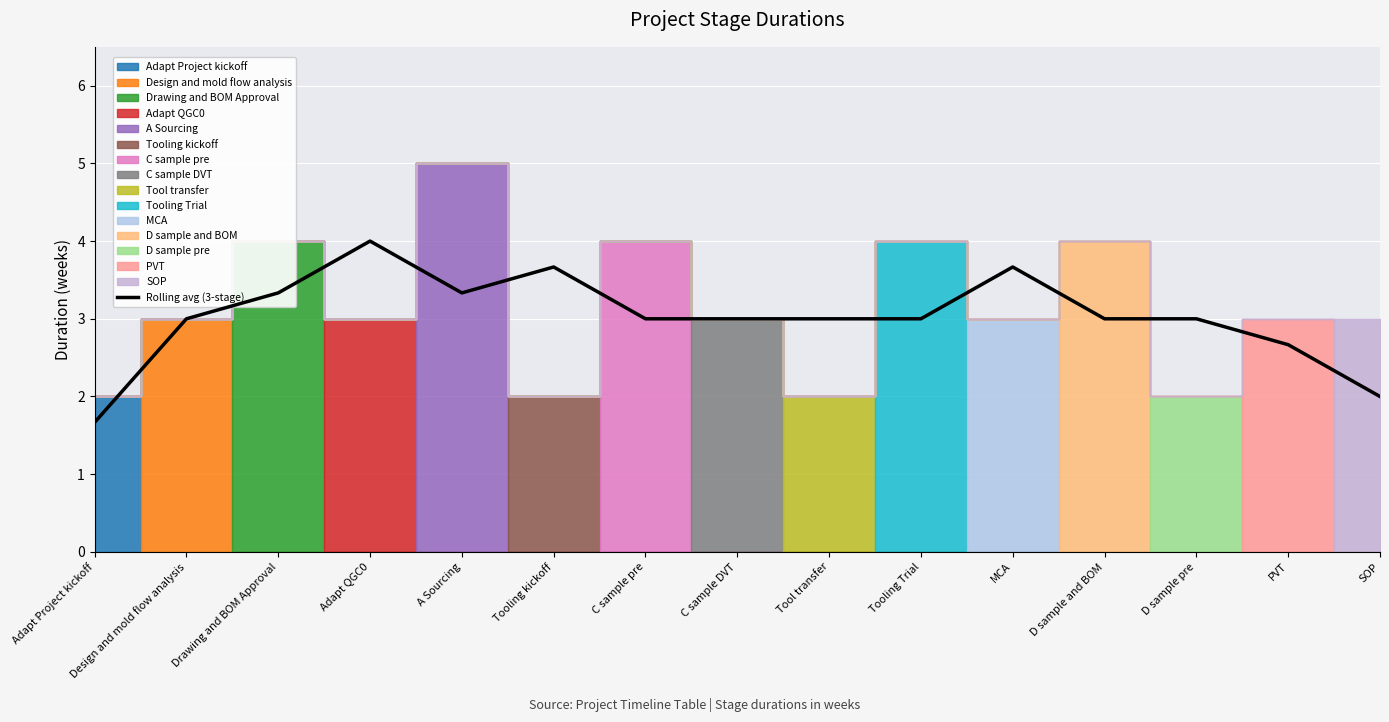

How many lines are shown in the chart?

1